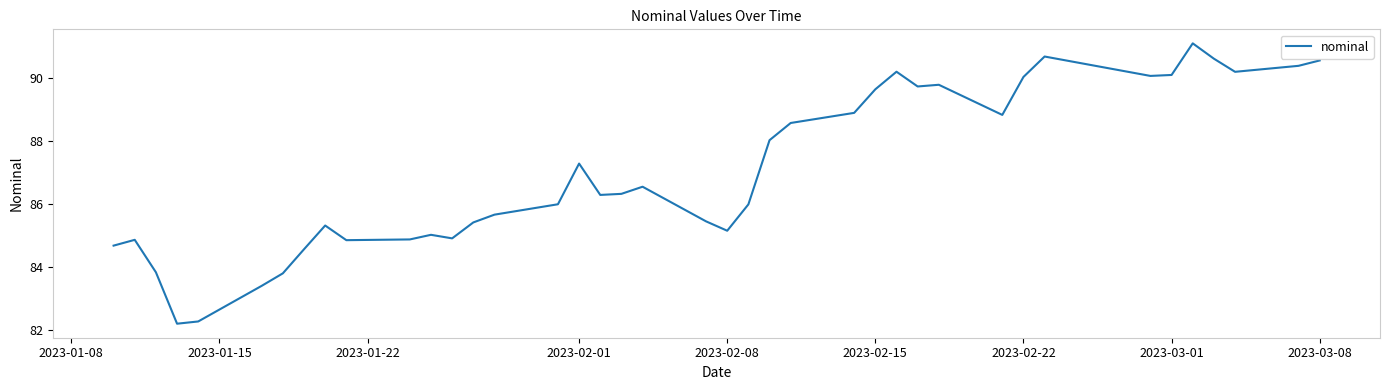

What is the maximum value shown in the chart?

91.1